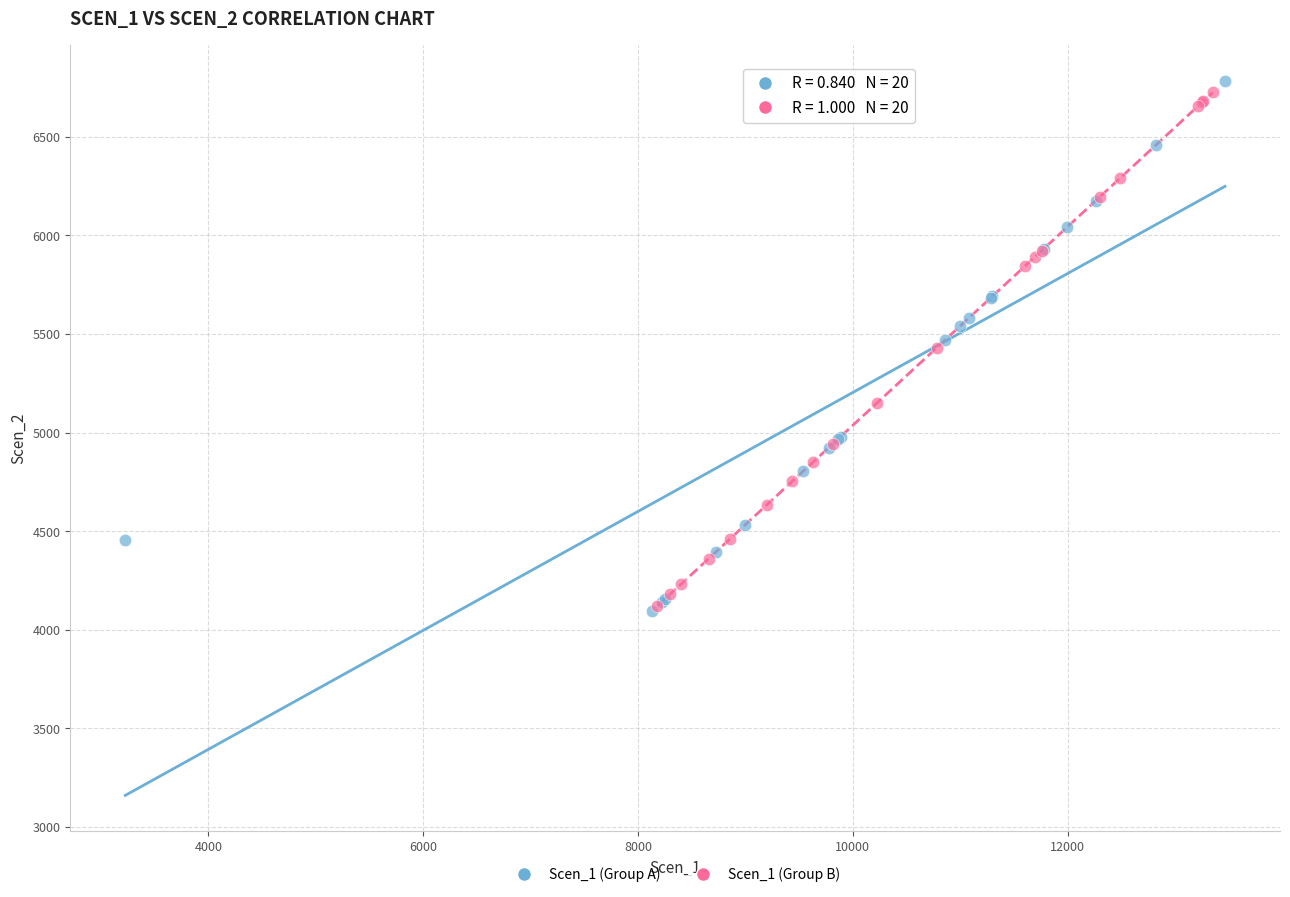

Which series contains the highest Y value?

Scen_1 (Group A)